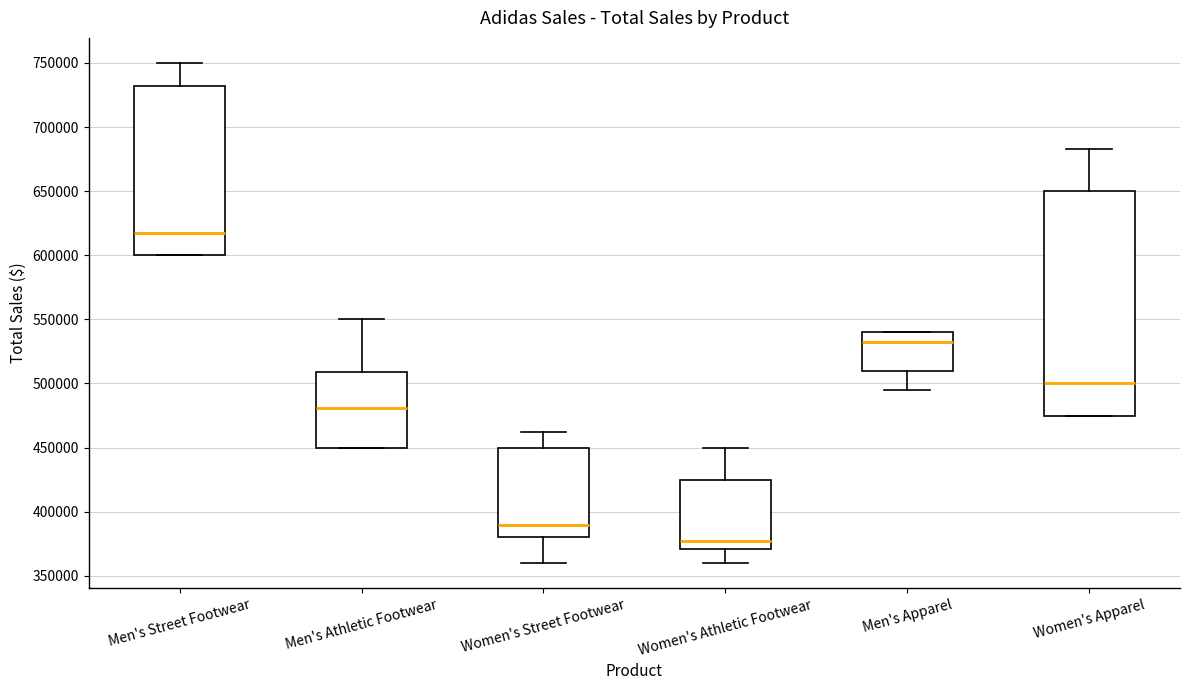

Which box has the lowest median line?

Women's Athletic Footwear